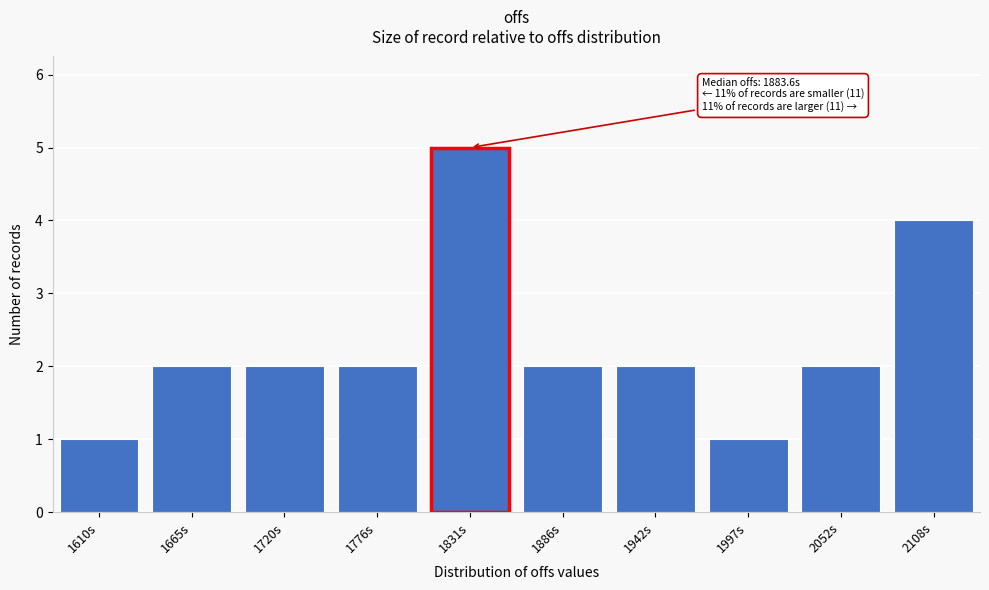

Reading left to right, list all the values displayed in this chart.

1610s=1	1665s=2	1720s=2	1776s=2	1831s=5	1886s=2	1942s=2	1997s=1	2052s=2	2108s=4